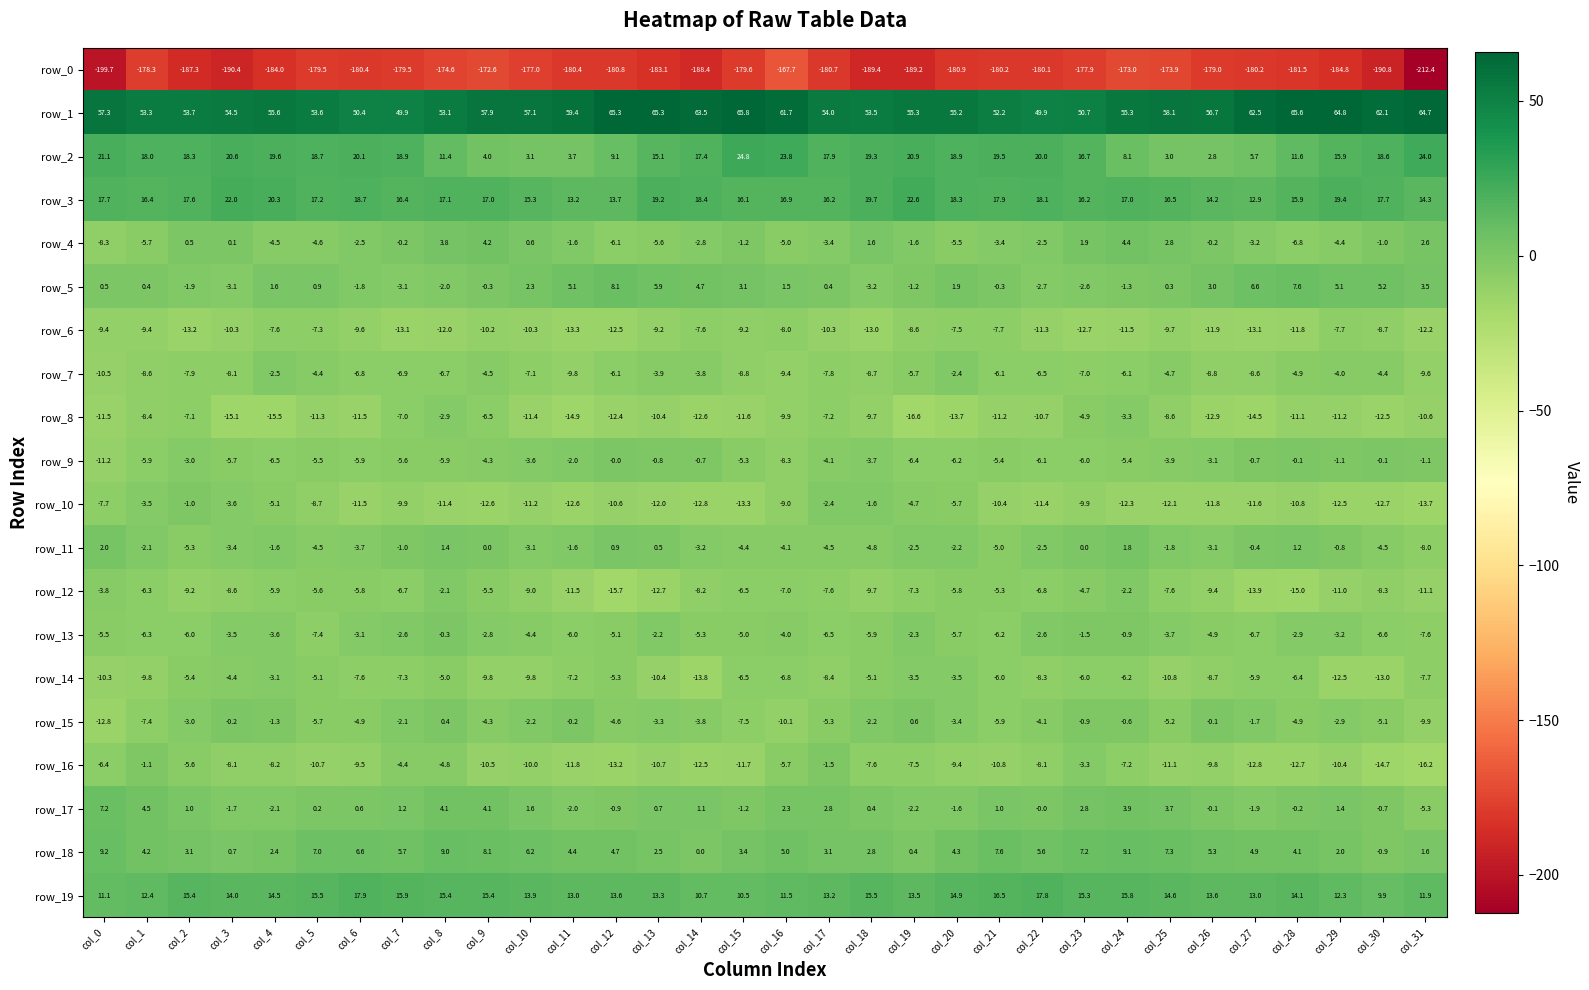

What is the highest value of the row_16 series?

-1.1